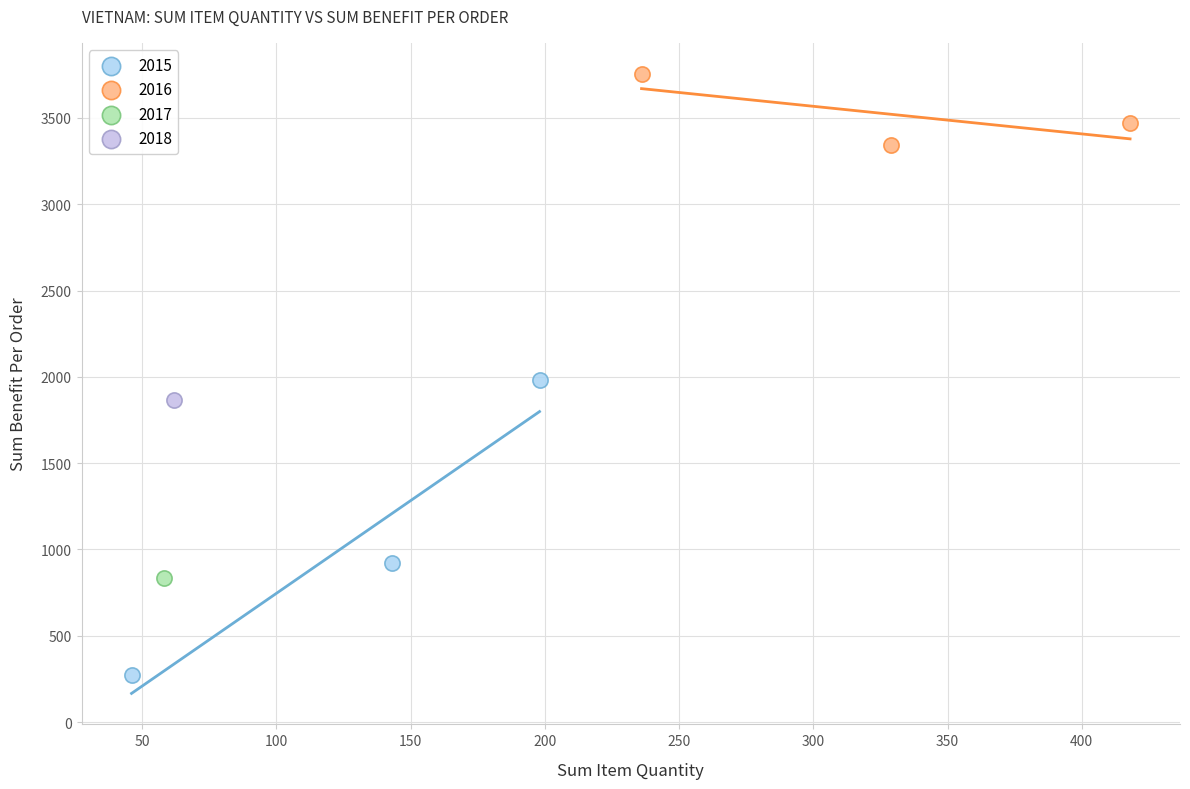

What are all the series names shown in the legend?

2015, 2016, 2017, 2018